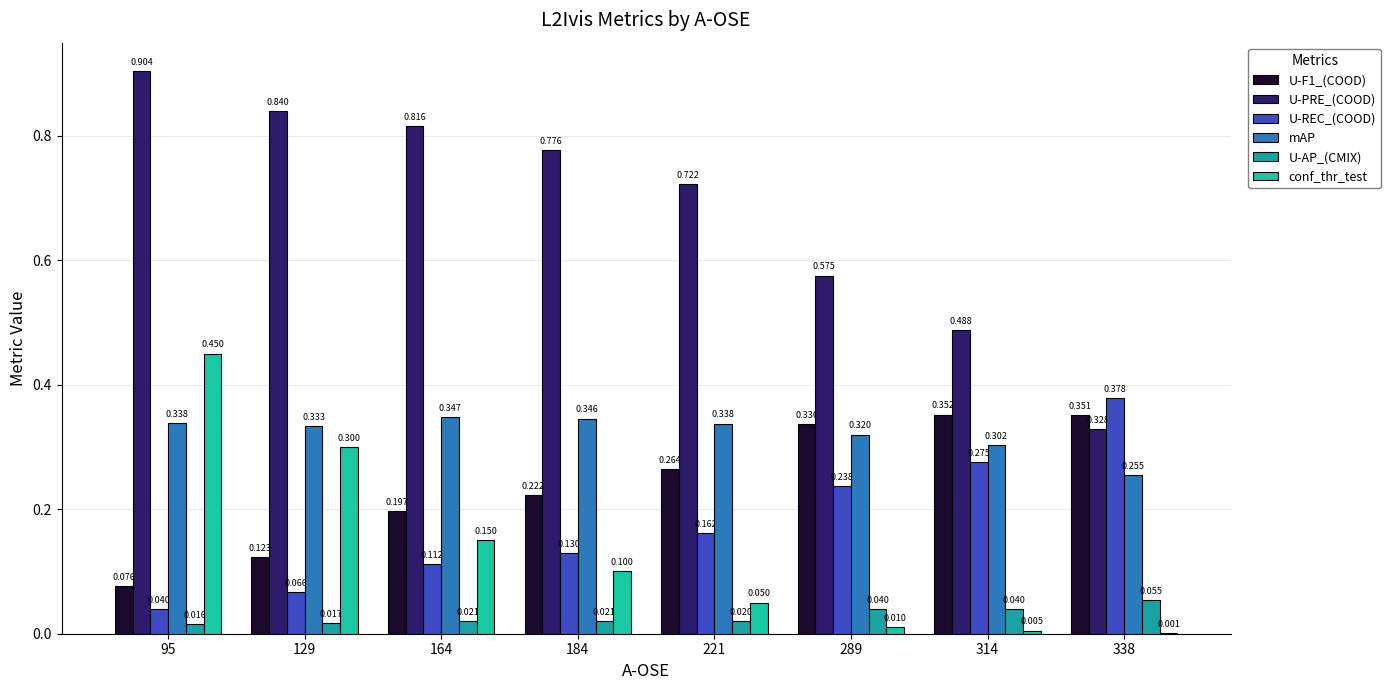

Are the bars grouped side by side (vs. stacked)?

Yes